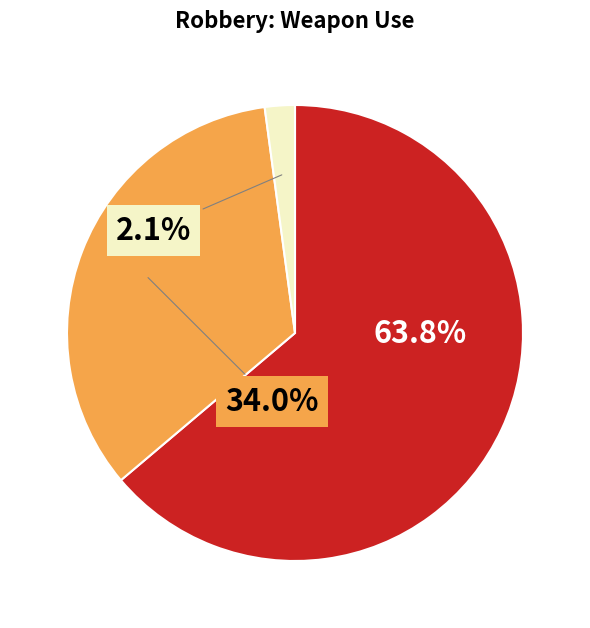

Does any single category account for the majority?

Yes